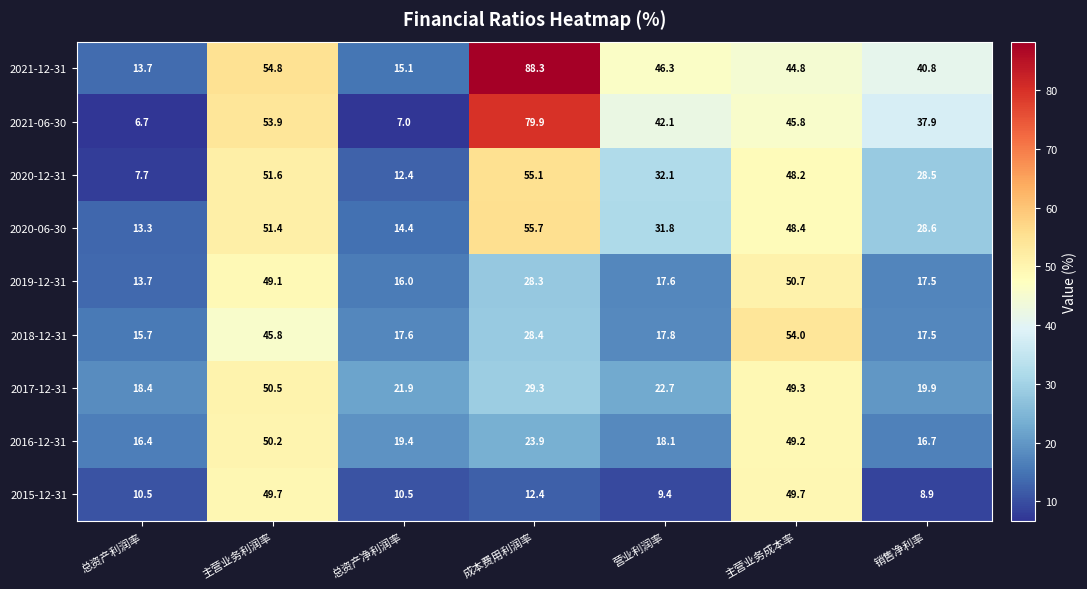

Which category has the highest value across all series?

成本费用利润率